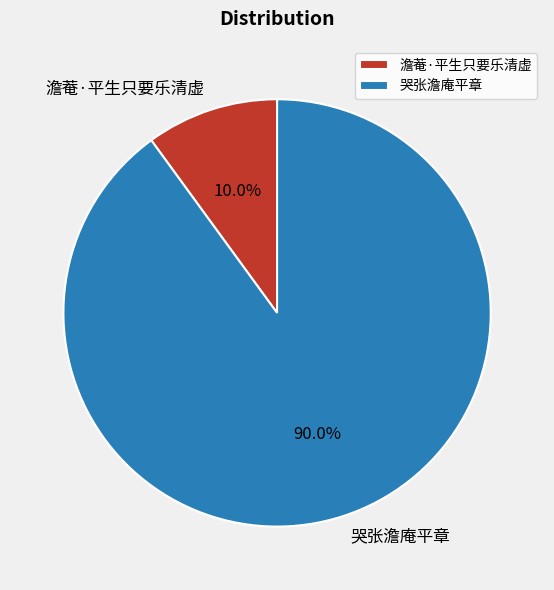

Is it true that 哭张澹庵平章 is 90% of the pie?

True